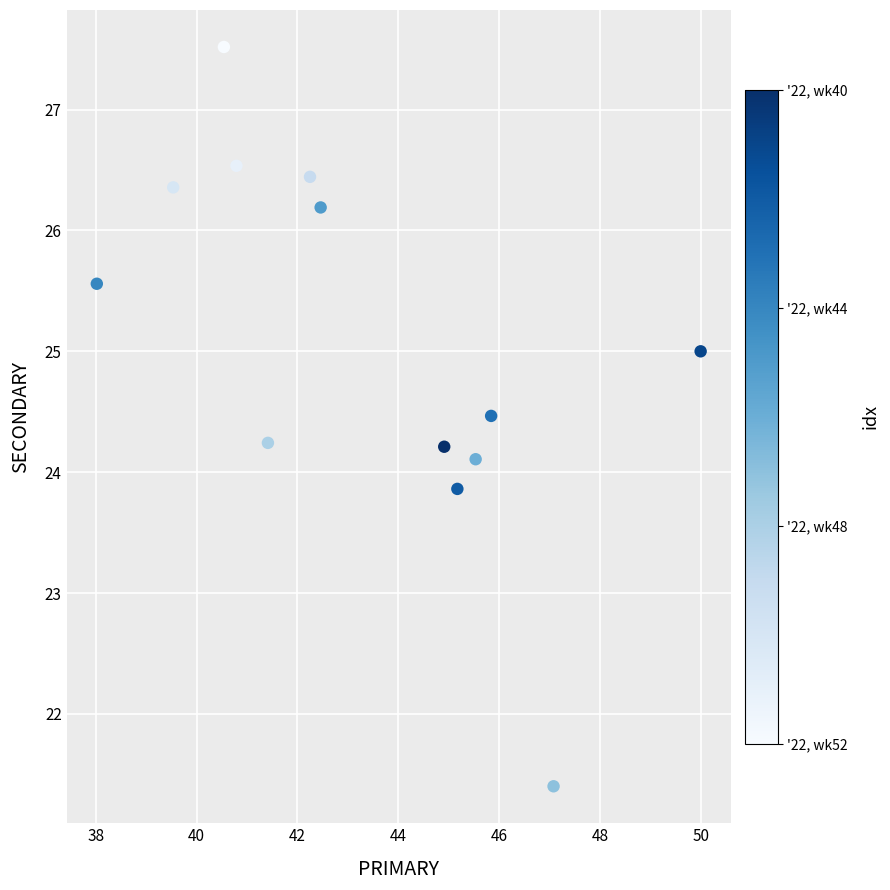

What is the range of Y values (max minus min)?

6.1